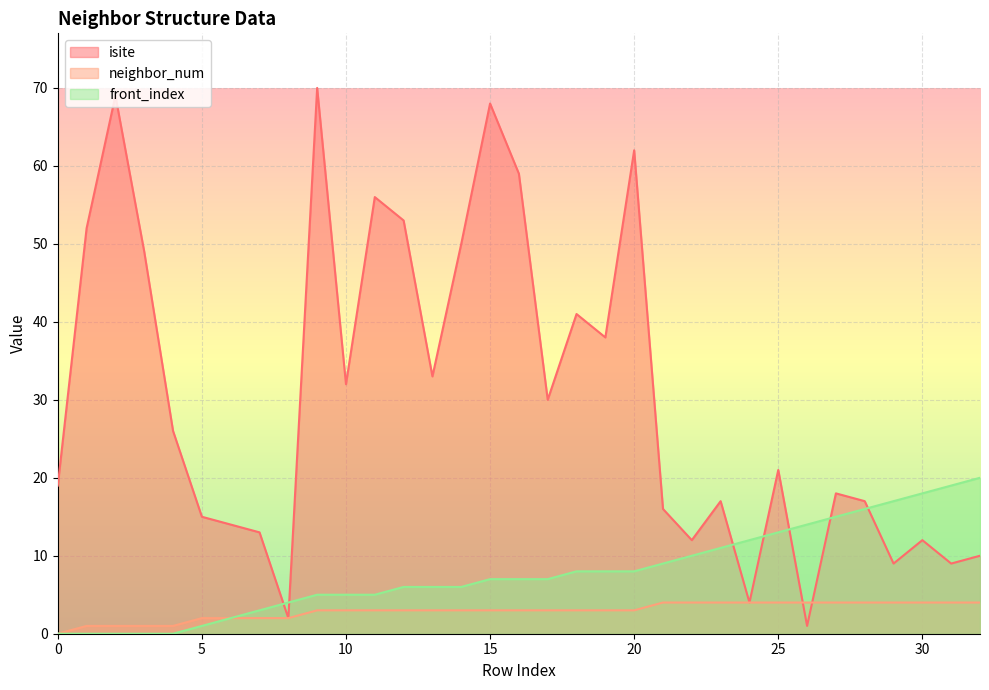

How many lines are shown in the chart?

3